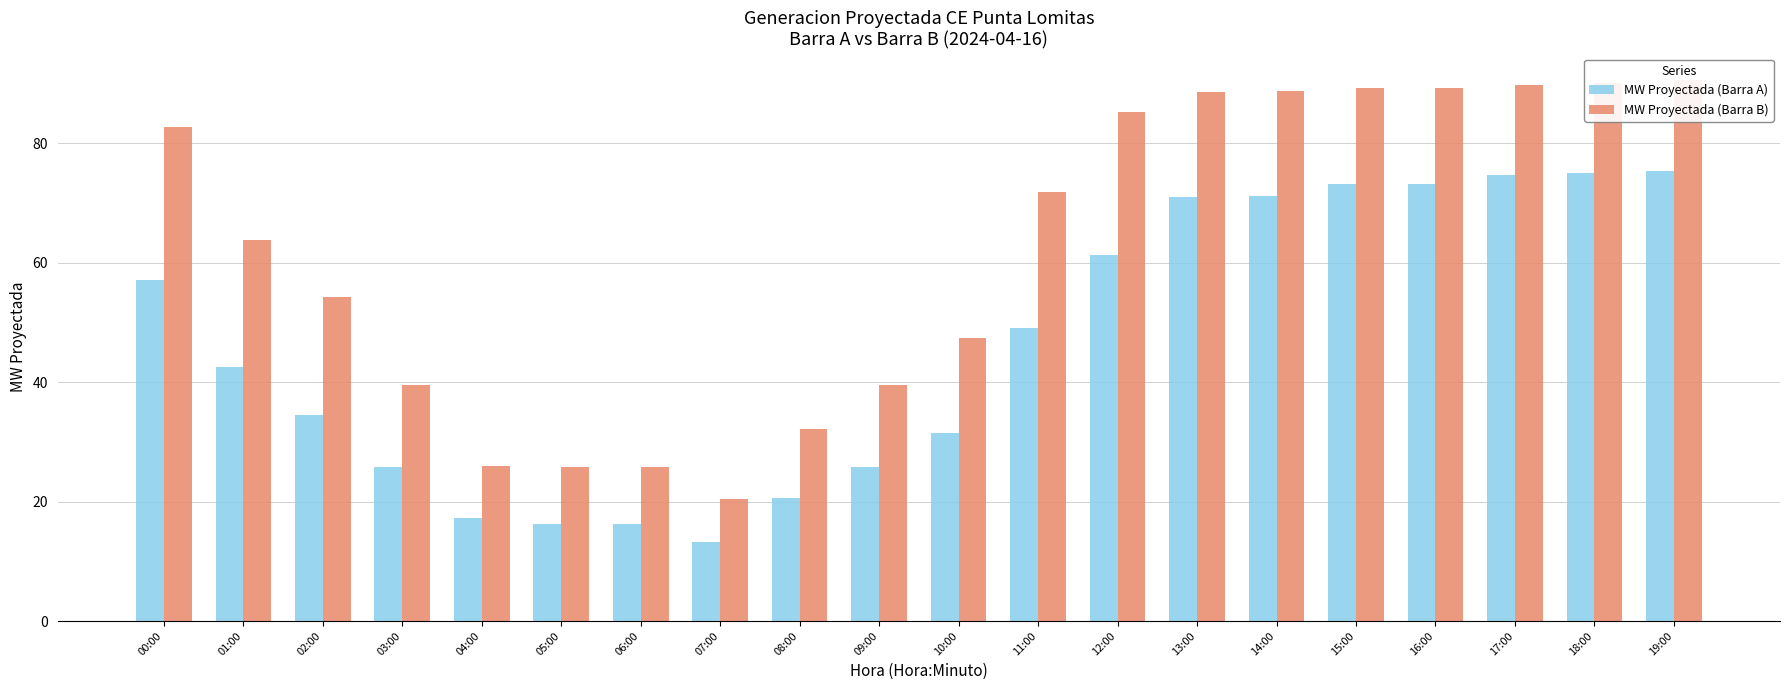

How many values in the MW Proyectada (Barra A) series are below 49?

10